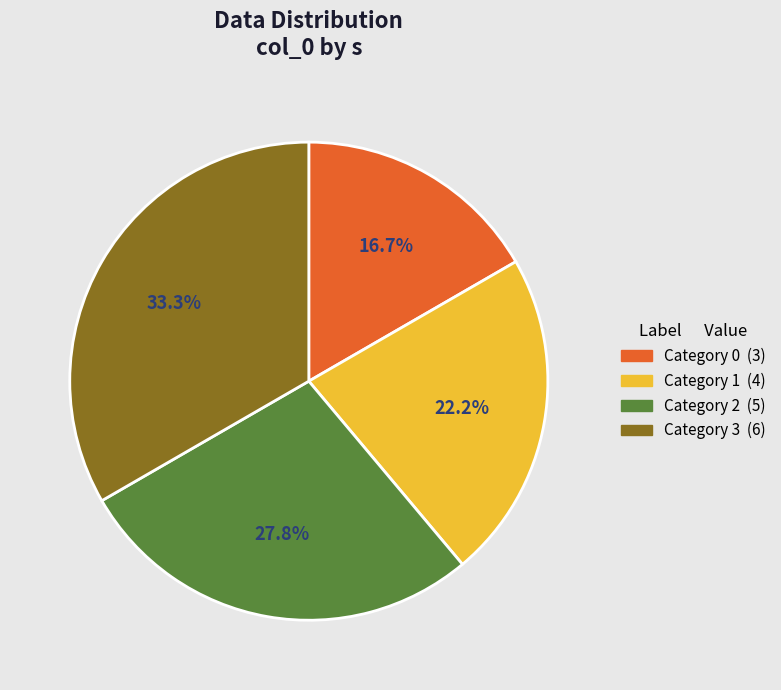

Does any single category account for the majority?

No